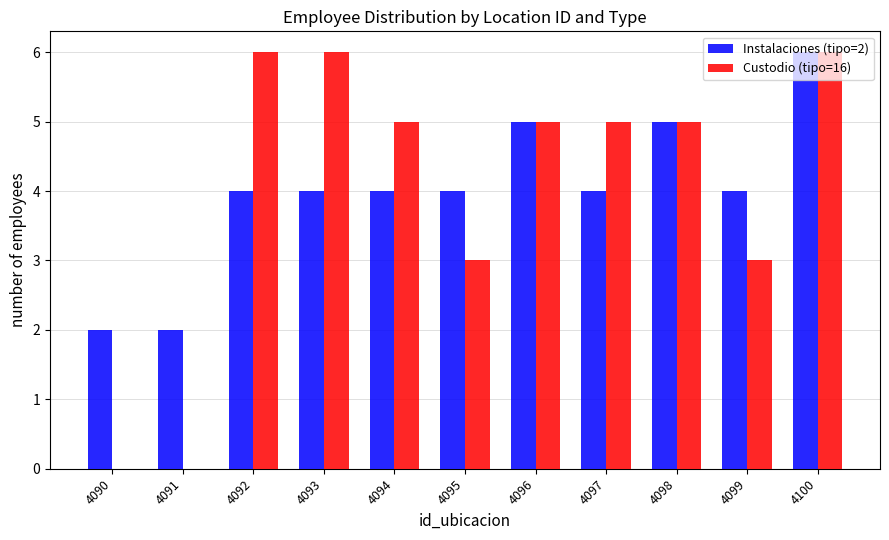

What is the sum of all Custodio (tipo=16) values?

44